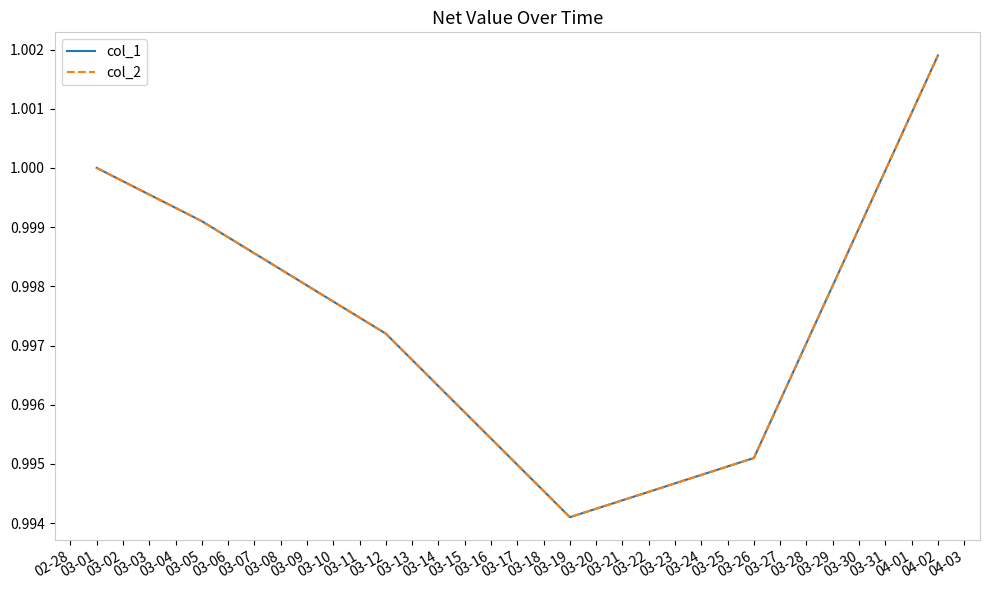

What is the highest value of the col_1 series?

1.0